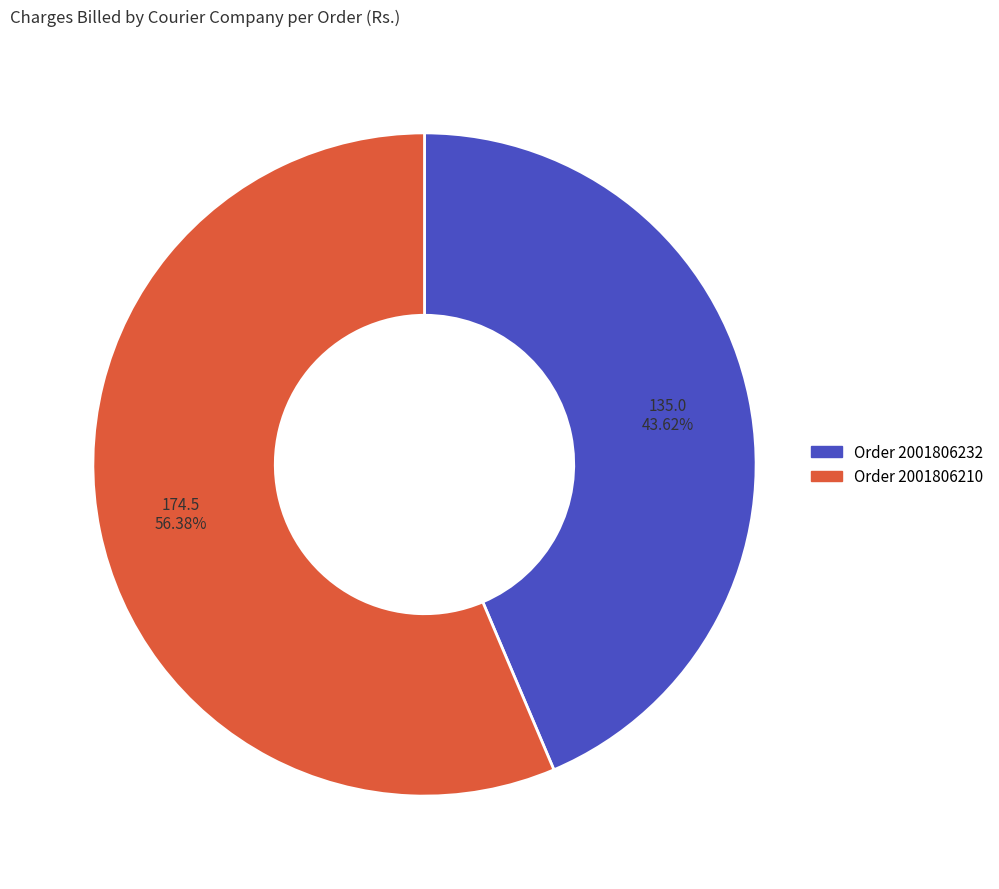

To the nearest percent, what is the difference between the Order 2001806210 and Order 2001806232 slice percentages?

13%